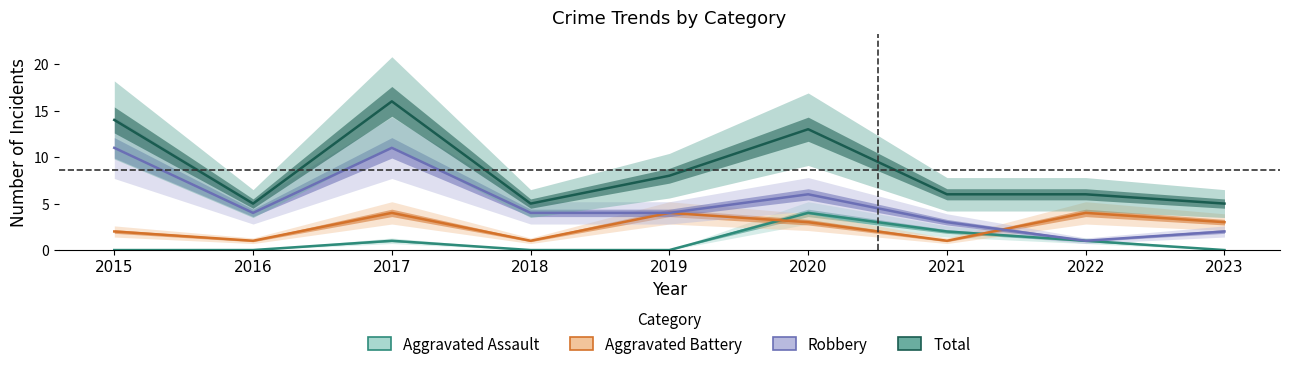

At which label does Aggravated Battery first exceed 3?

2017